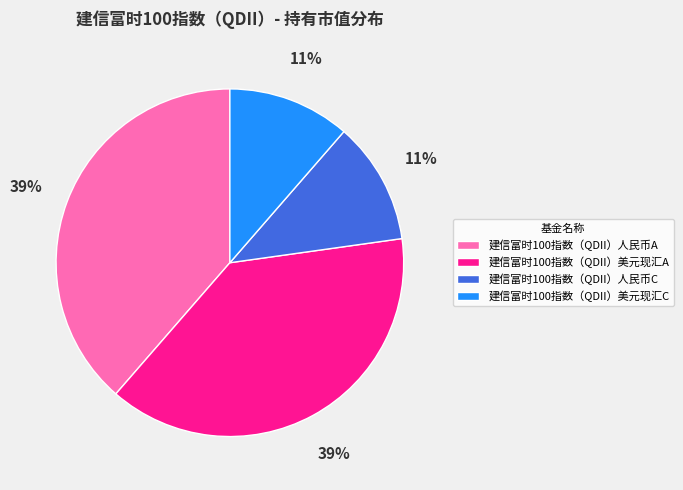

To the nearest percent, what is the combined percentage of 建信富时100指数（QDII）人民币C and 建信富时100指数（QDII）人民币A?

50%